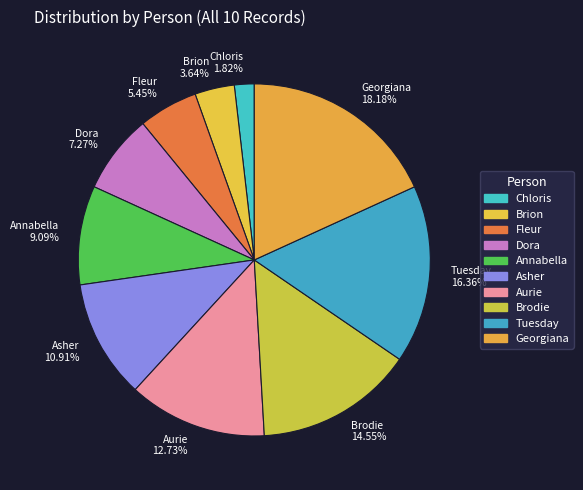

Count the number of slices in the pie.

10